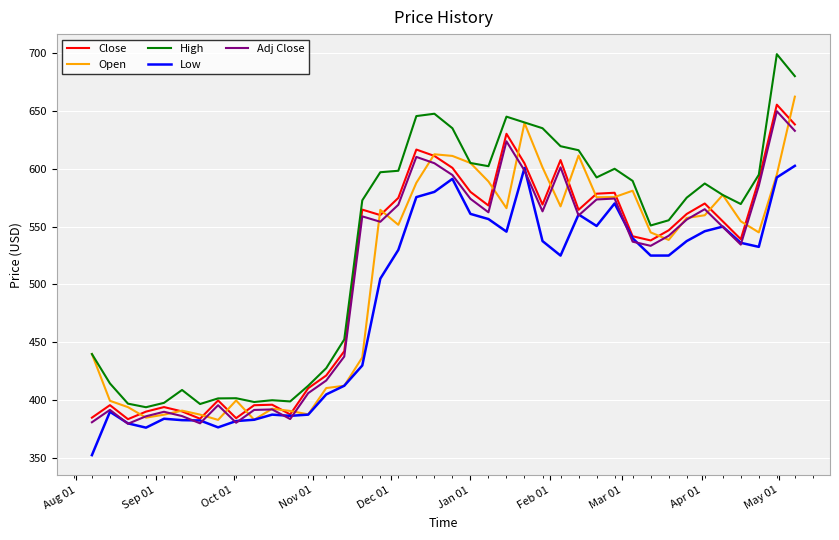

Which series has the largest range (max minus min)?

High